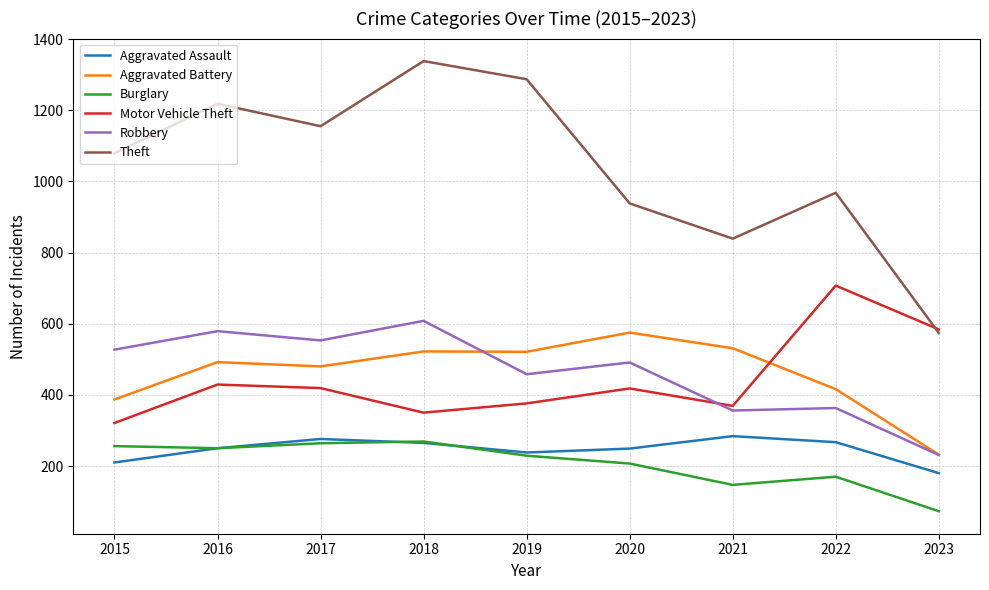

True or false: Robbery and Aggravated Battery cross at least once.

True